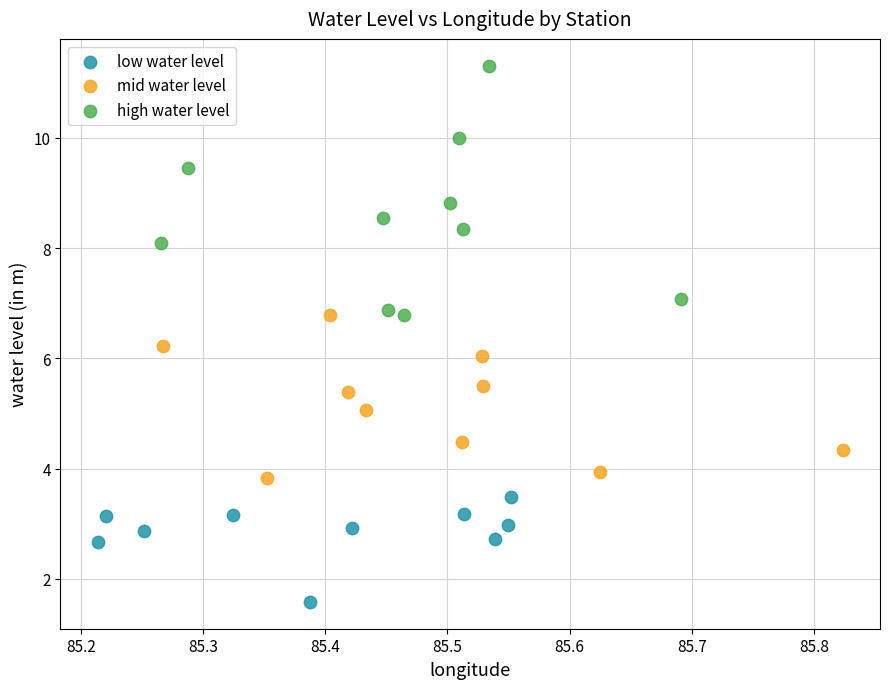

Which series reaches the maximum Y coordinate?

high water level